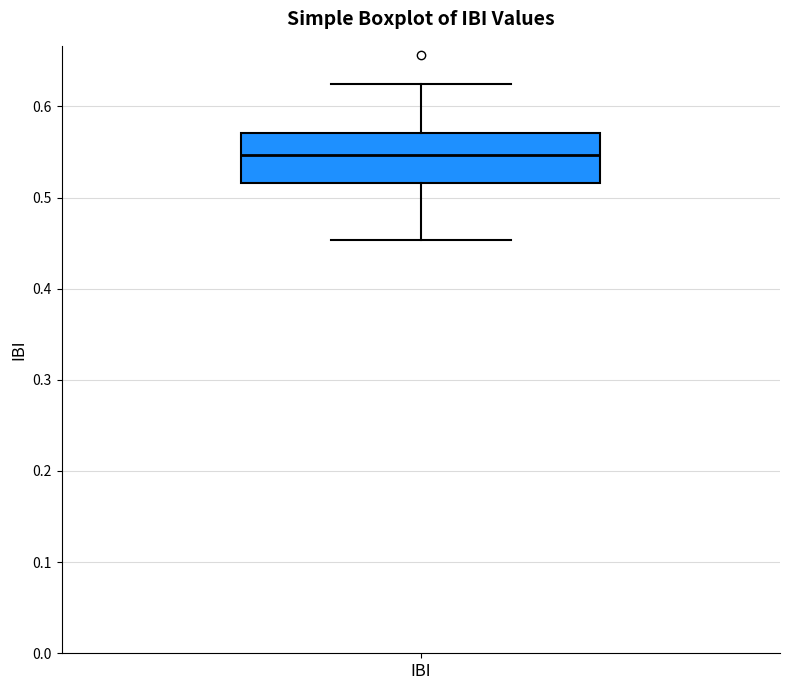

Transcribe this box plot: give where the median line is, the range the box spans, and where the two whiskers end, as read against the y-axis. The values are not printed on the chart, so give them approximately, as read against the axis.

median 0.55, box 0.52 to 0.57, whiskers 0.45 to 0.63